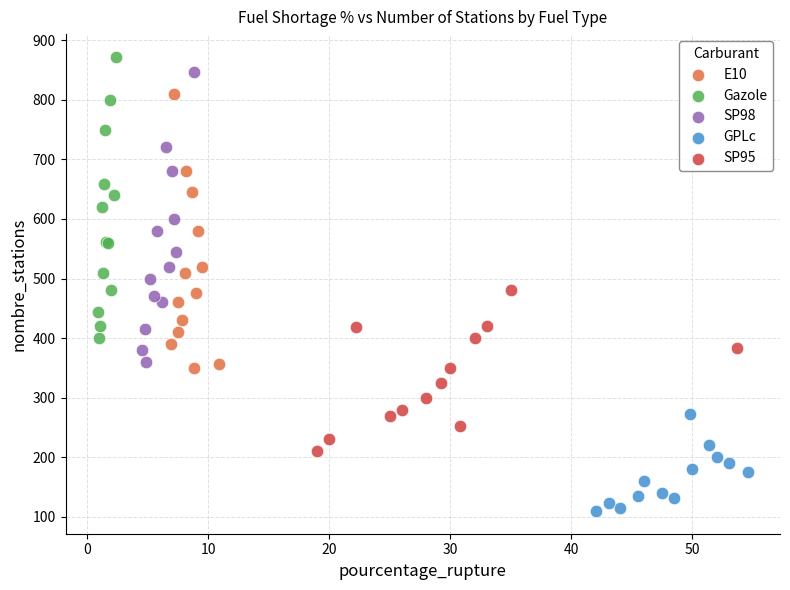

Which series contains the lowest Y value?

GPLc